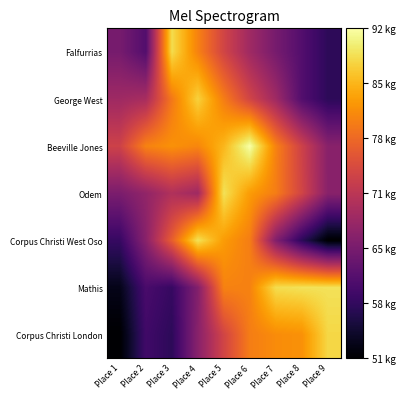

At which category is the sum across all series the highest?

Place 5